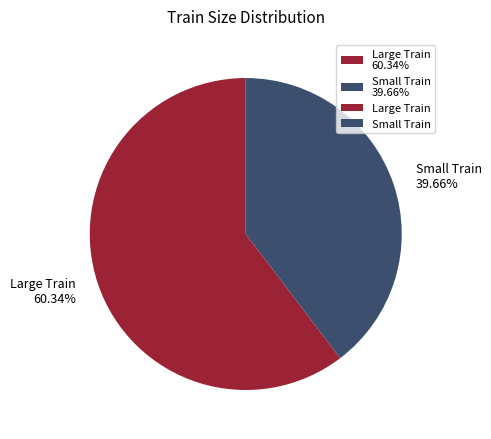

What is the largest slice in the pie chart?

Large Train 60.34%